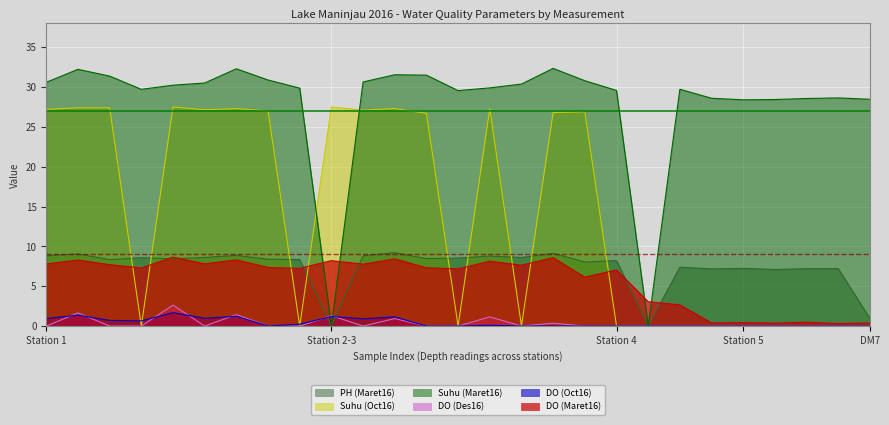

How many interior local peaks does the PH (Maret16) series have?

10